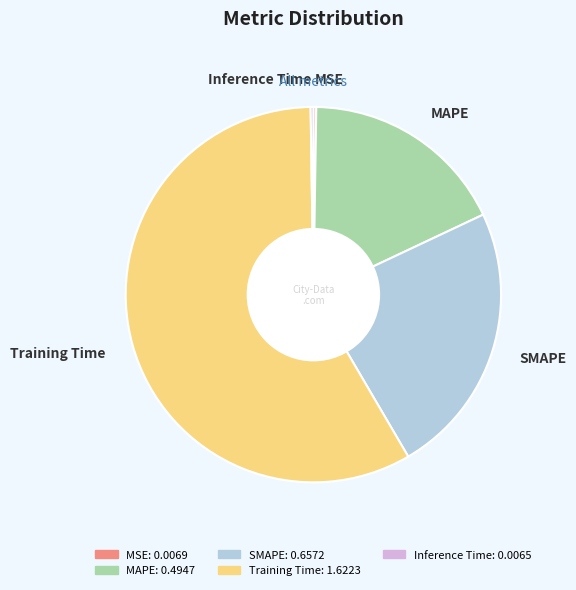

True or false: MAPE accounts for 18% of the total.

True